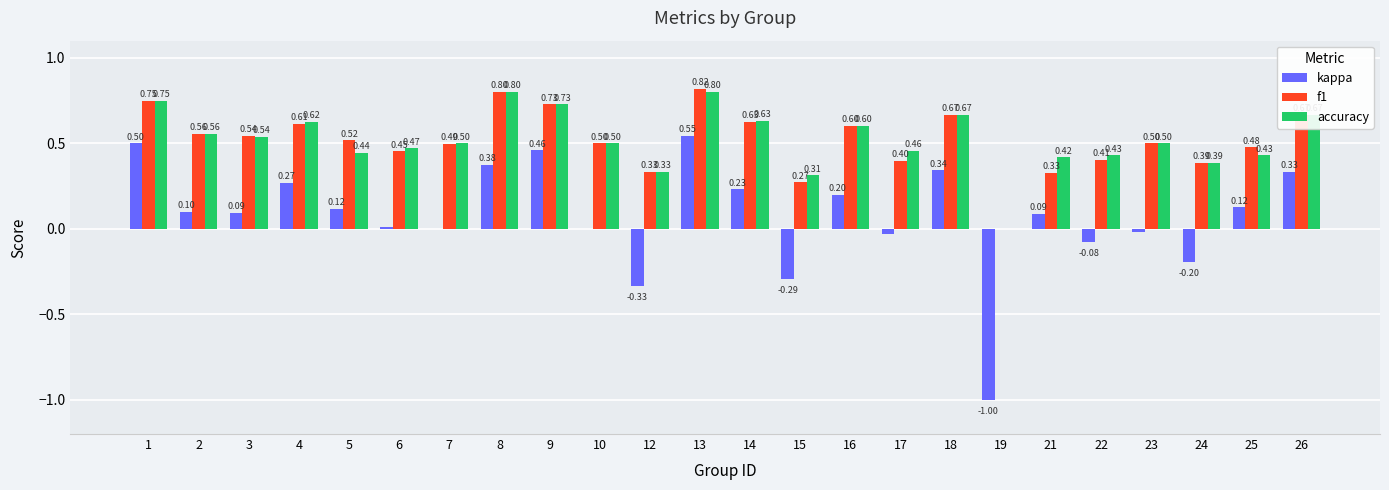

What is the sum of the kappa values at 4 and 3?

0.4